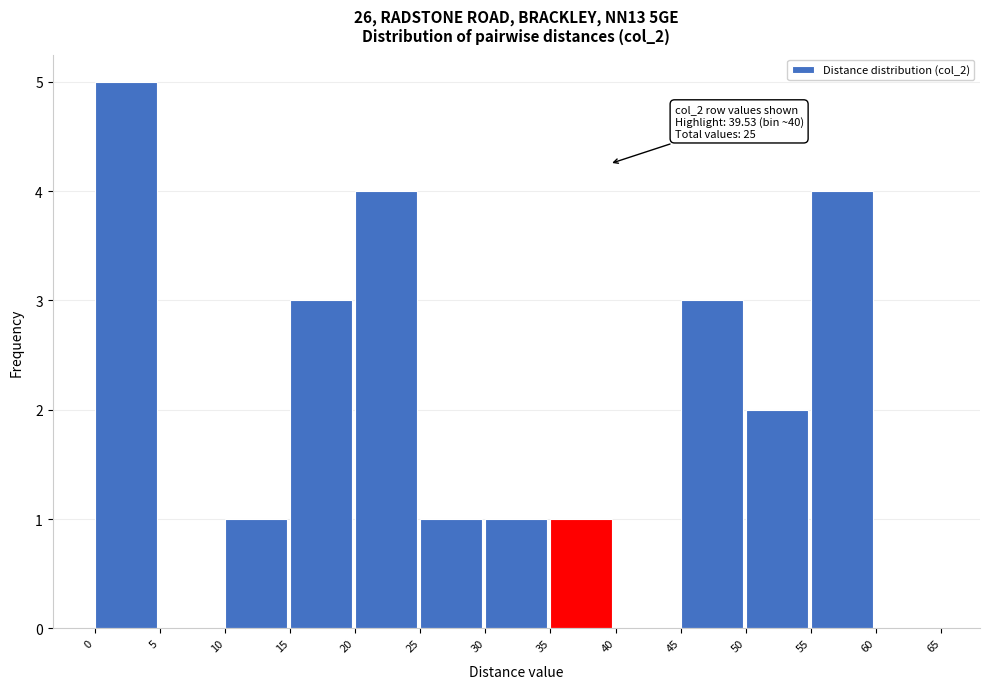

Over which range of the x-axis is the bar tallest?

0 to 5